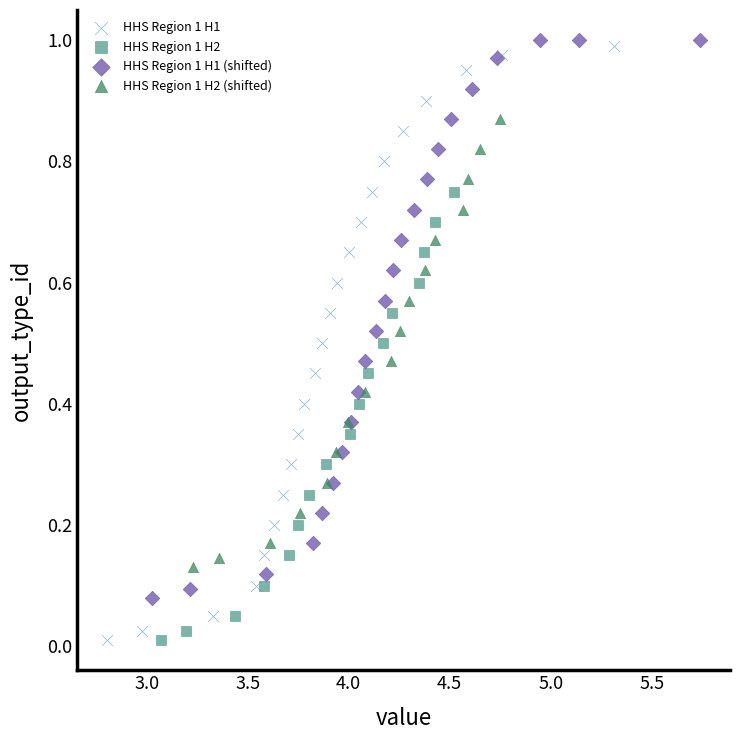

Which series has the largest Y range (max minus min)?

HHS Region 1 H1